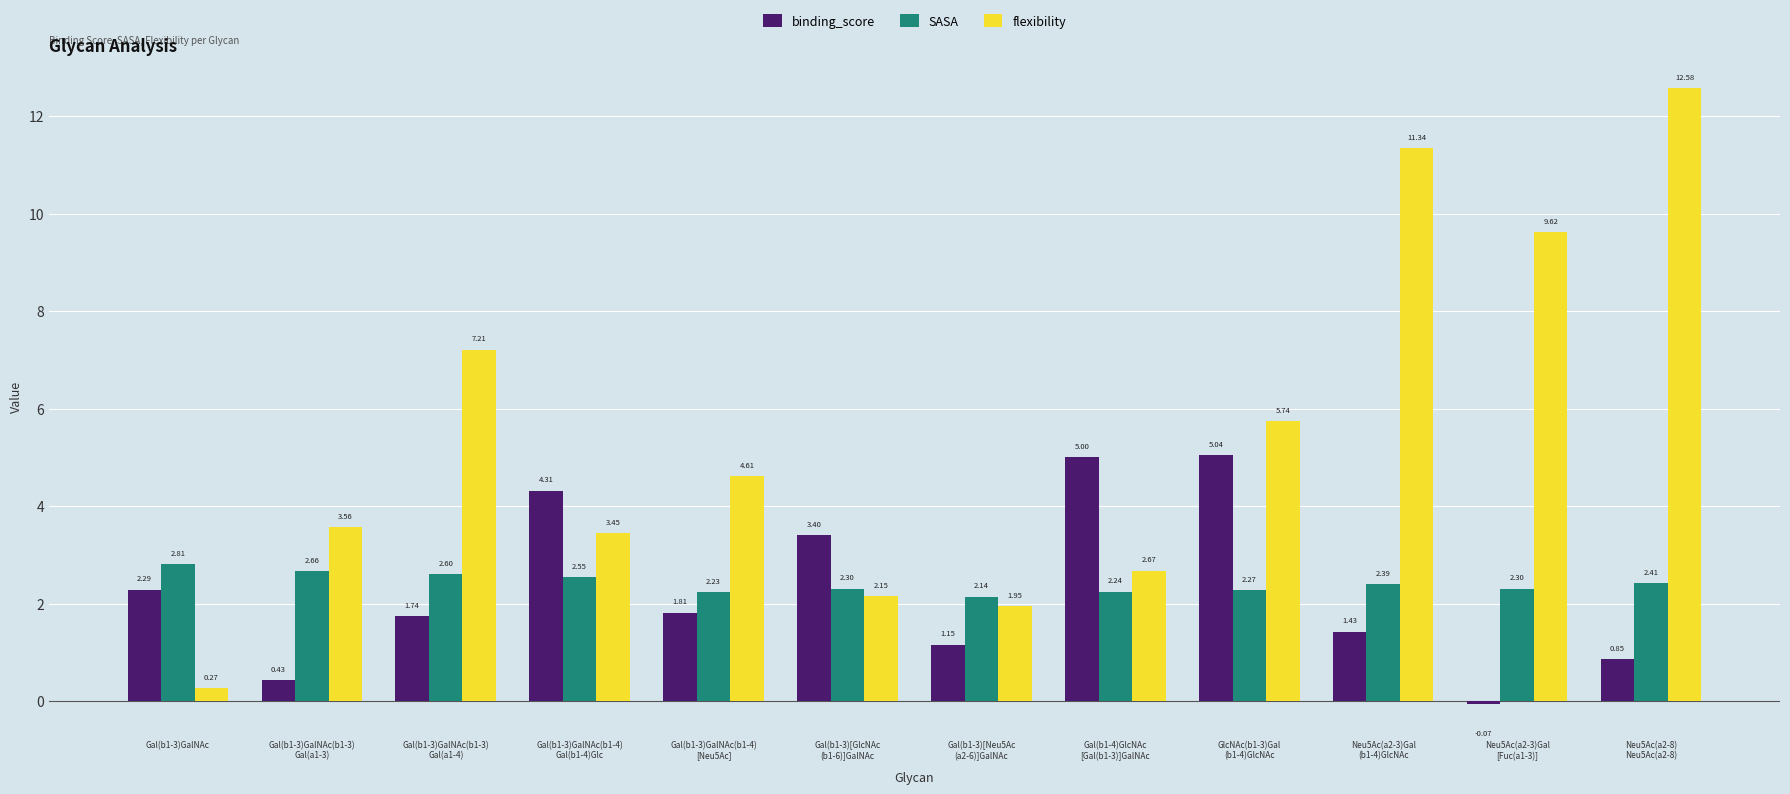

What is the maximum value for binding_score?

5.0